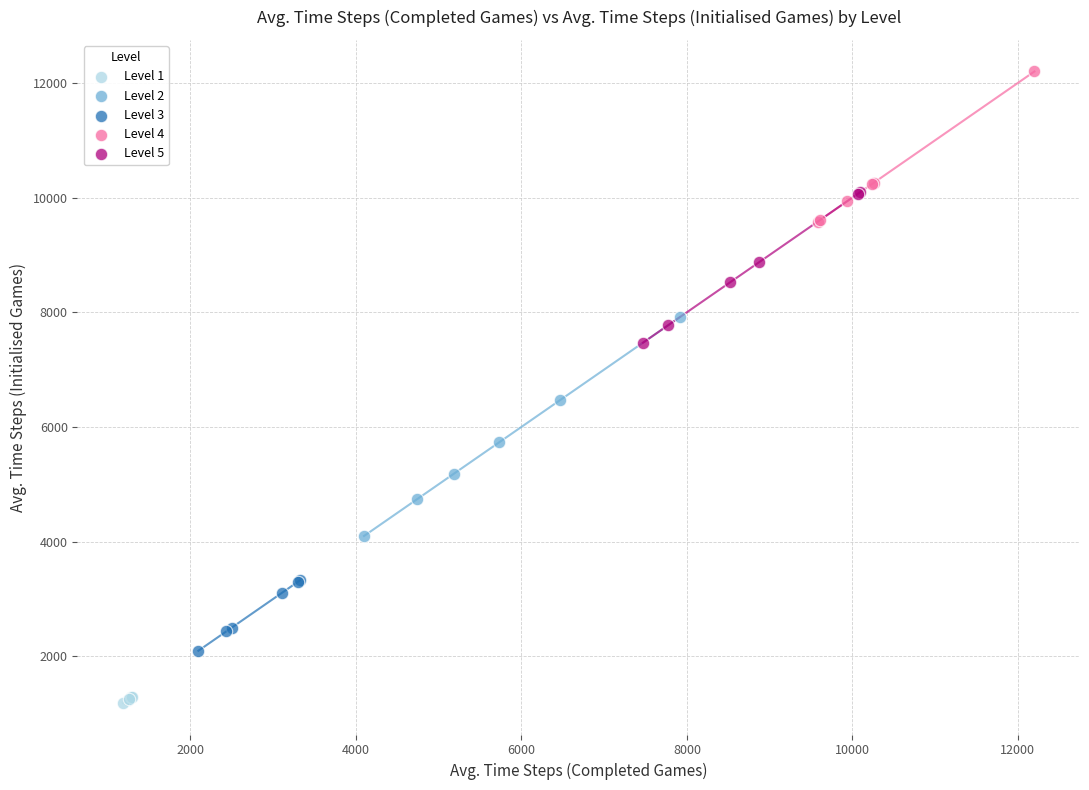

Which series reaches the maximum Y coordinate?

Level 4